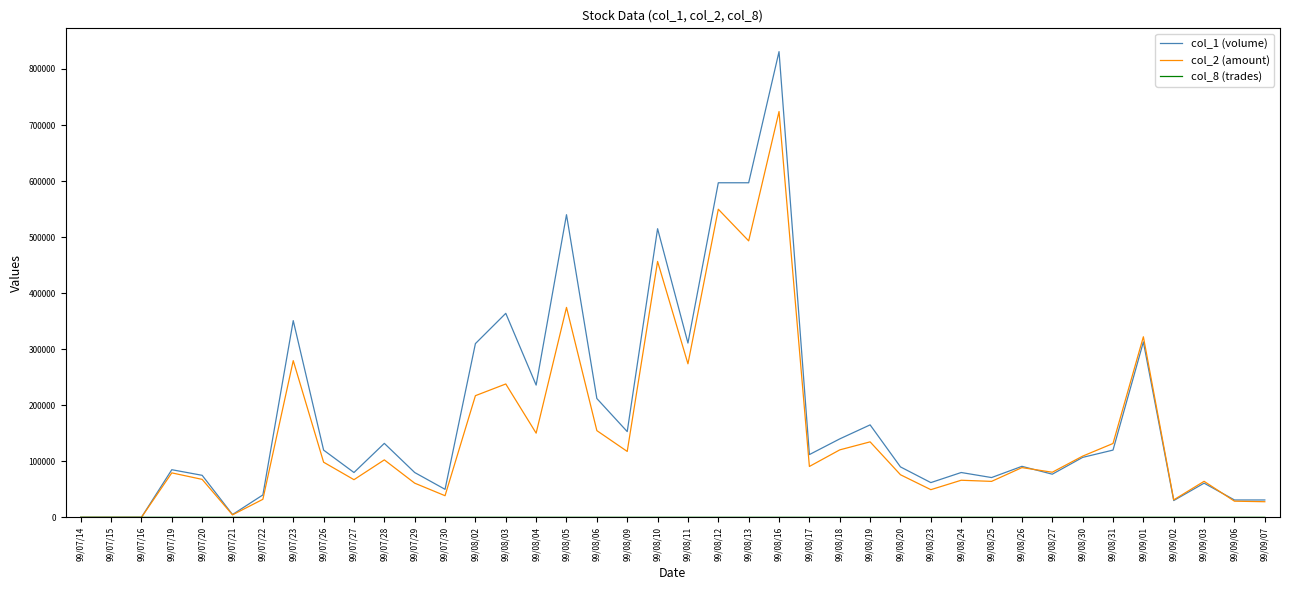

The value of col_2 (amount) at 99/08/10 is 456630. True or false?

True